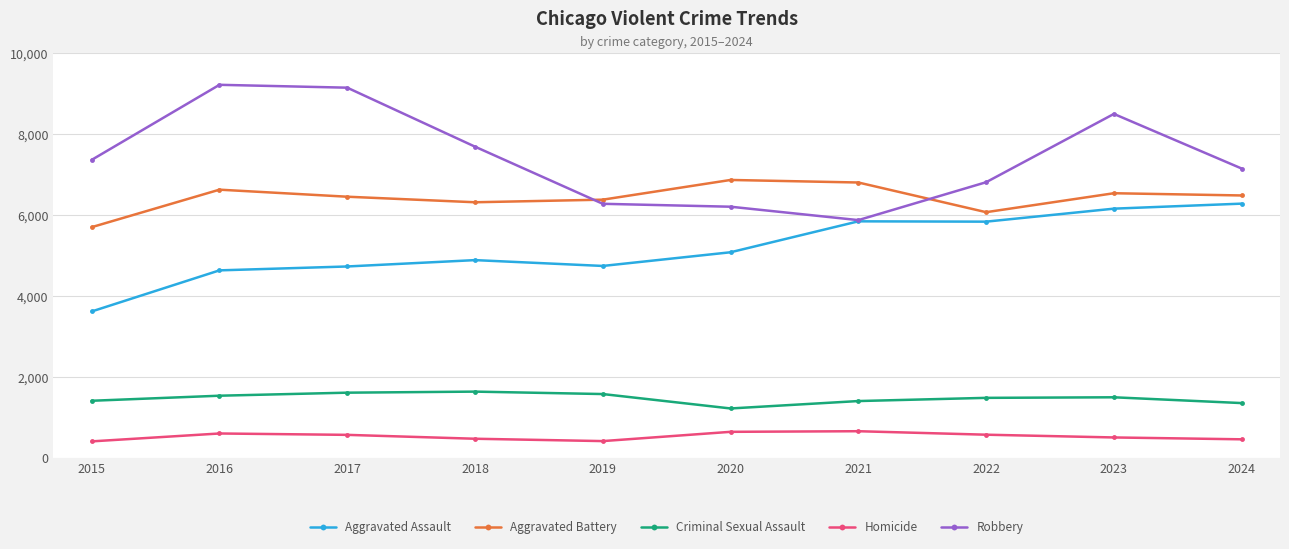

True or false: Criminal Sexual Assault and Aggravated Assault intersect in this chart.

False